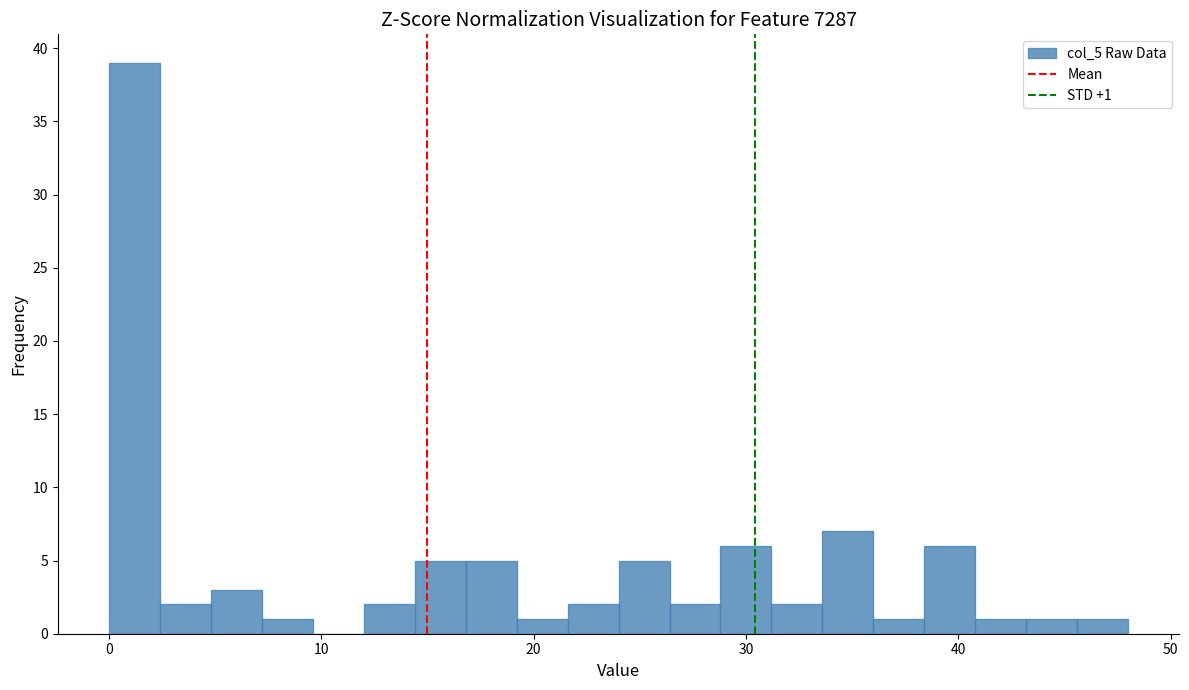

Around what value on the x-axis is the tallest bar? Give the approximate position of its centre, as read against the axis.

1